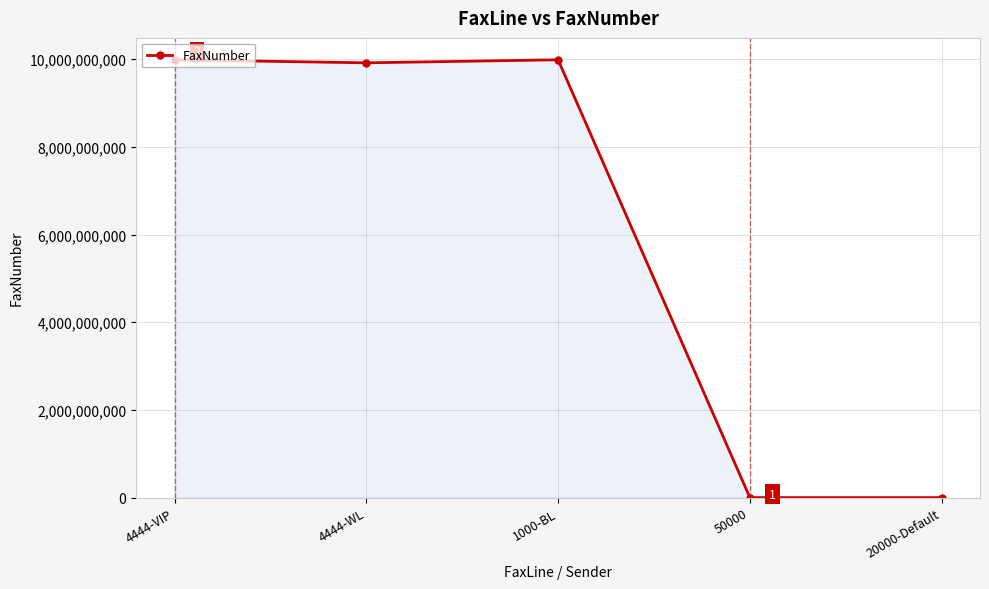

What is the change in value from 4444-VIP to 4444-WL?

-69526161